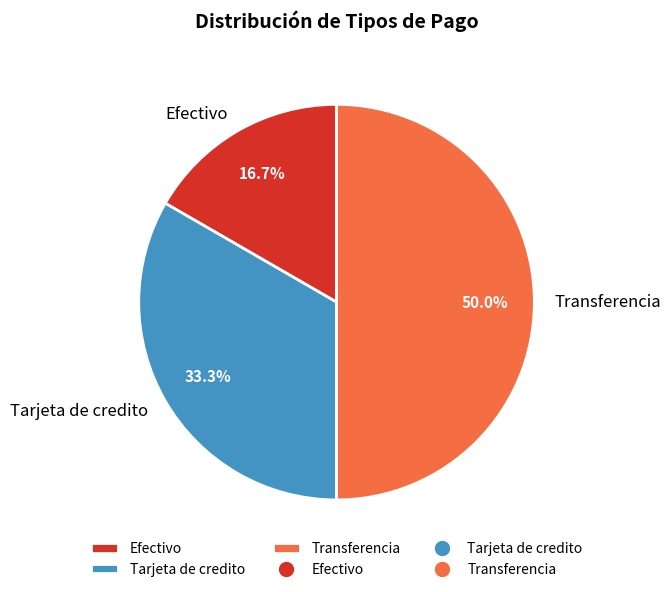

Count the number of slices in the pie.

3